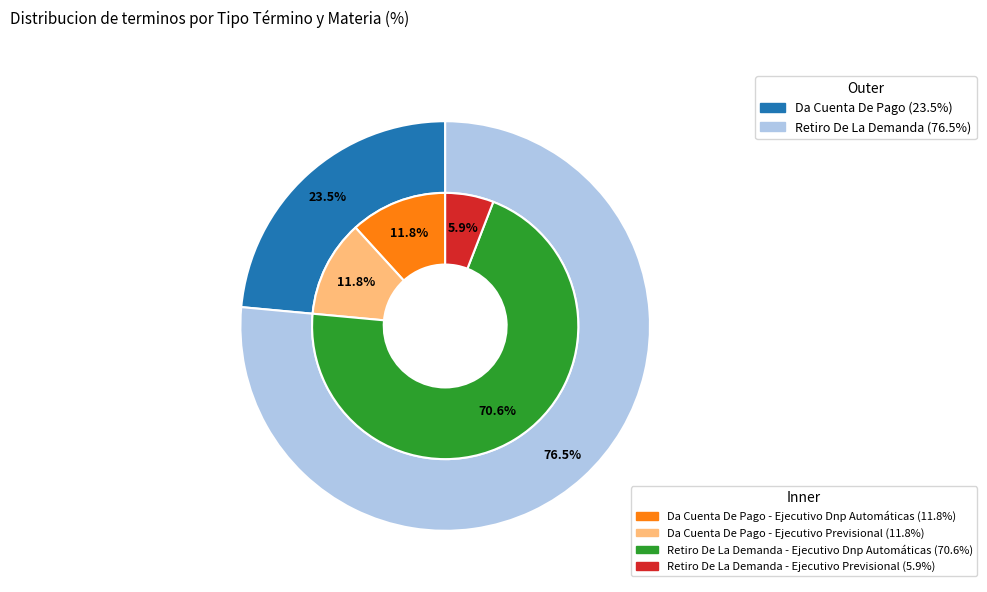

What is the total percentage of Da Cuenta De Pago - Ejecutivo Previsional and Retiro De La Demanda - Ejecutivo Previsional?

17.6%